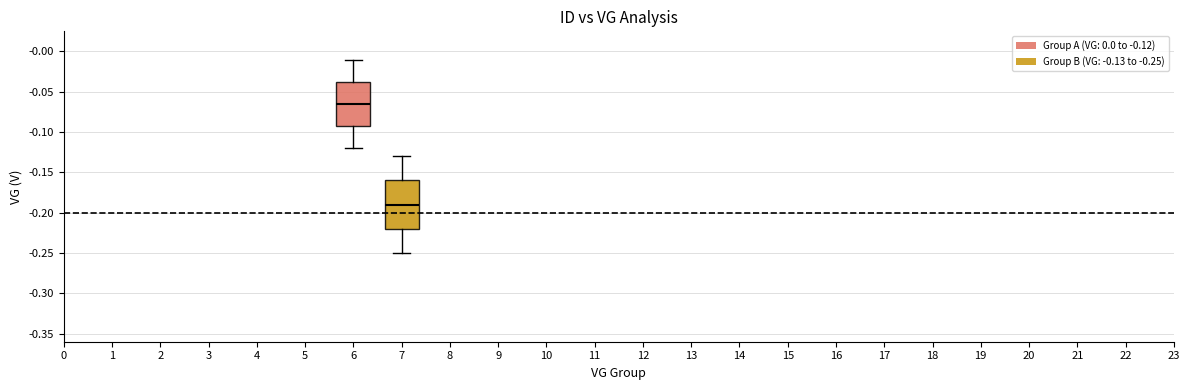

Reading left to right, read every box against the y-axis: the position of its median line, the range the box covers, and the ends of its whiskers. The values are not printed on the chart, so give them approximately, as read against the axis.

6: median -0.065, box -0.090 to -0.035, whiskers -0.120 to -0.010
7: median -0.190, box -0.220 to -0.160, whiskers -0.250 to -0.130